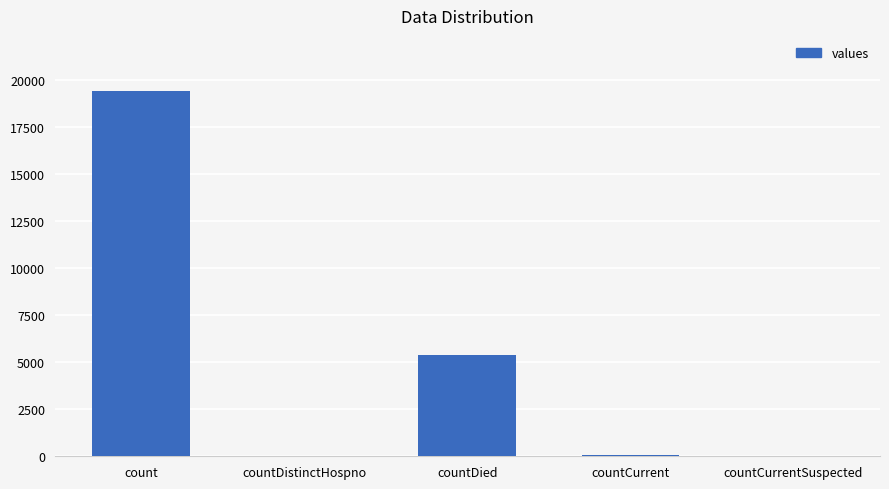

Between countCurrentSuspected and countDied, which is larger?

countDied